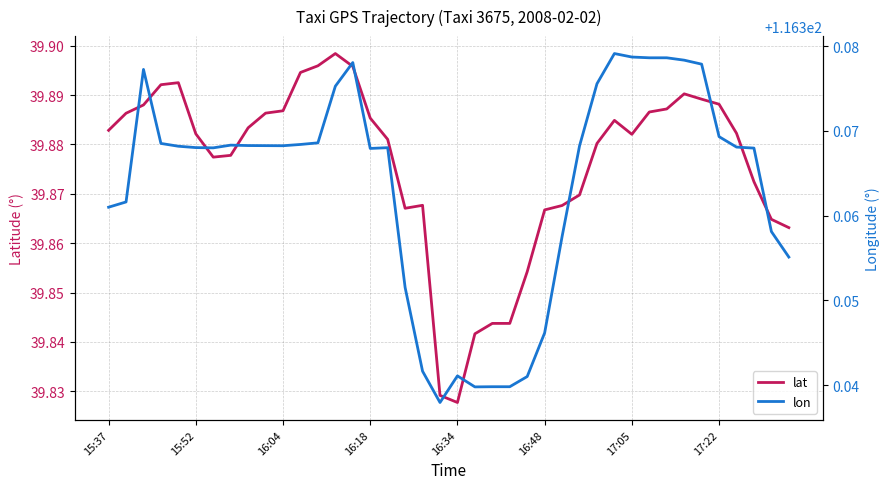

Which series has the widest spread of values?

lat